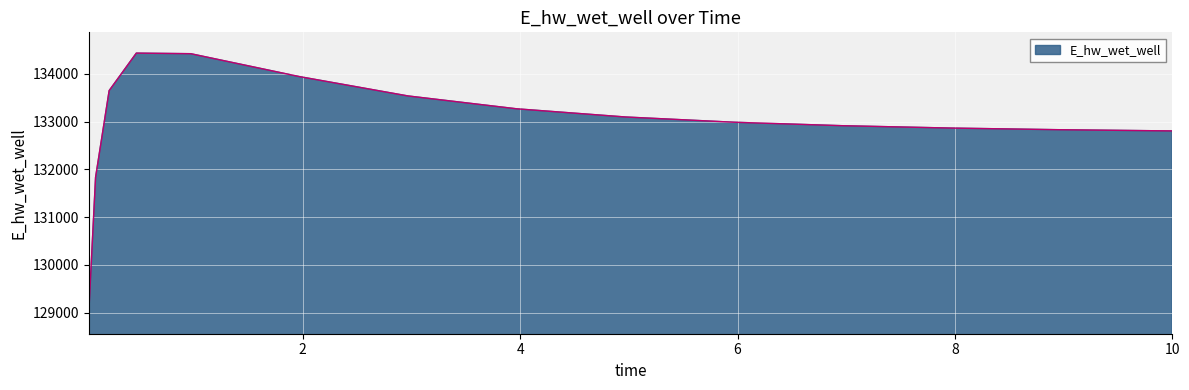

Count the number of categories in the chart.

15